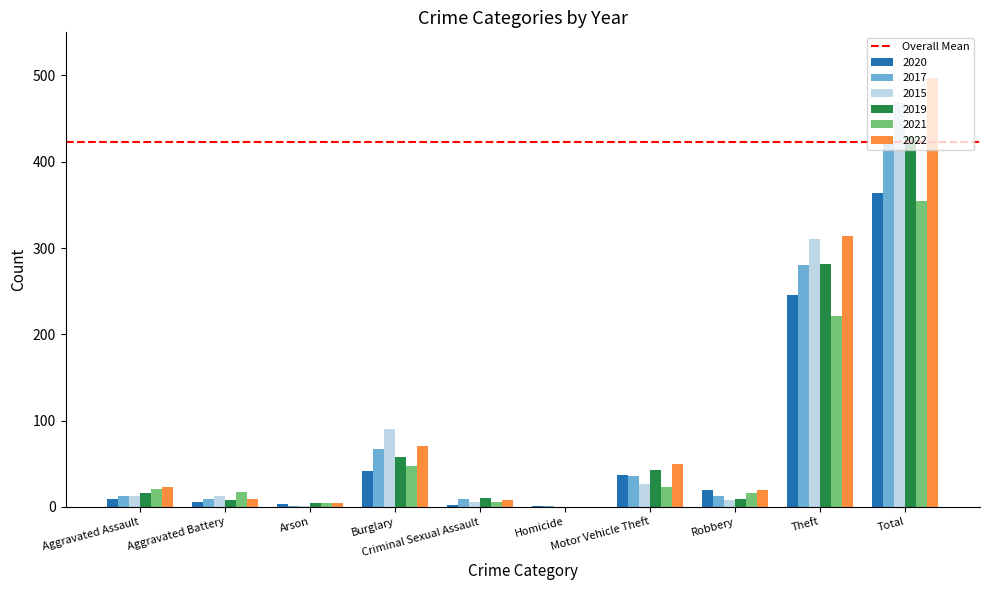

The 2019 series shows 4 at Arson. True or false?

True